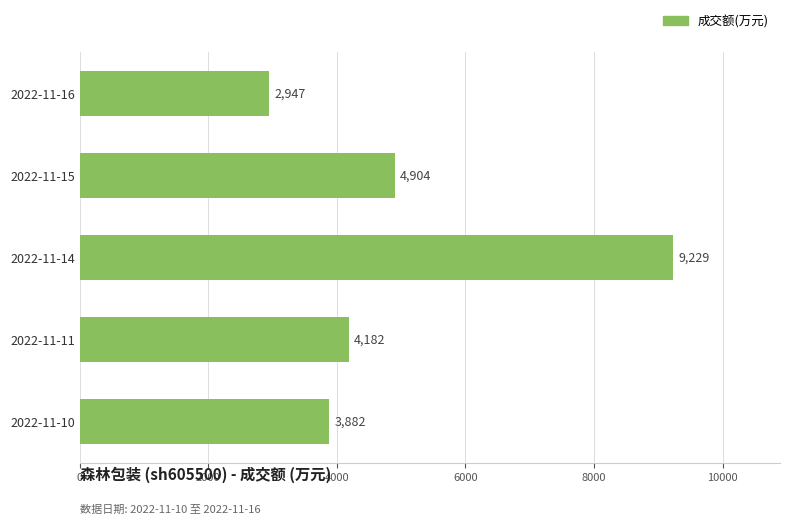

What is the minimum value shown in the chart?

2947